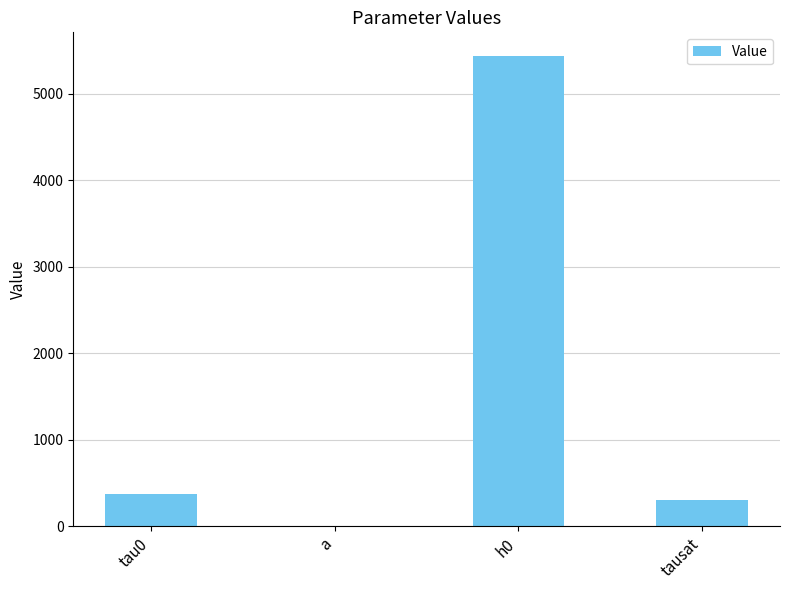

The chart shows a value of 178.5 at tau0. True or false?

False